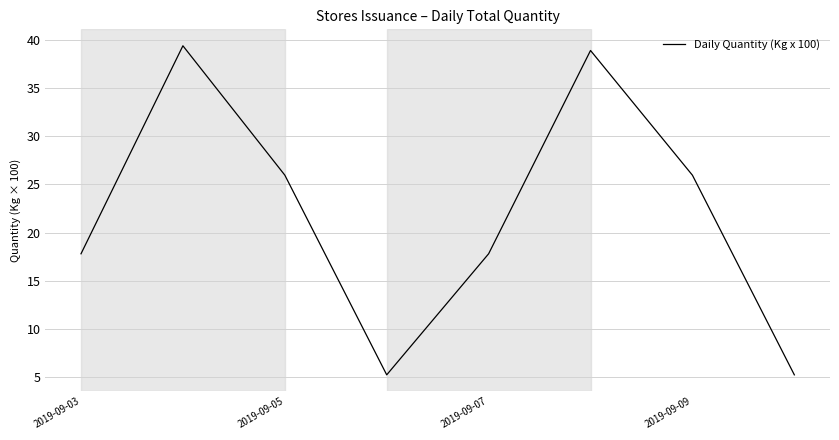

True or false: there are more than 2 points higher than both neighbors.

False